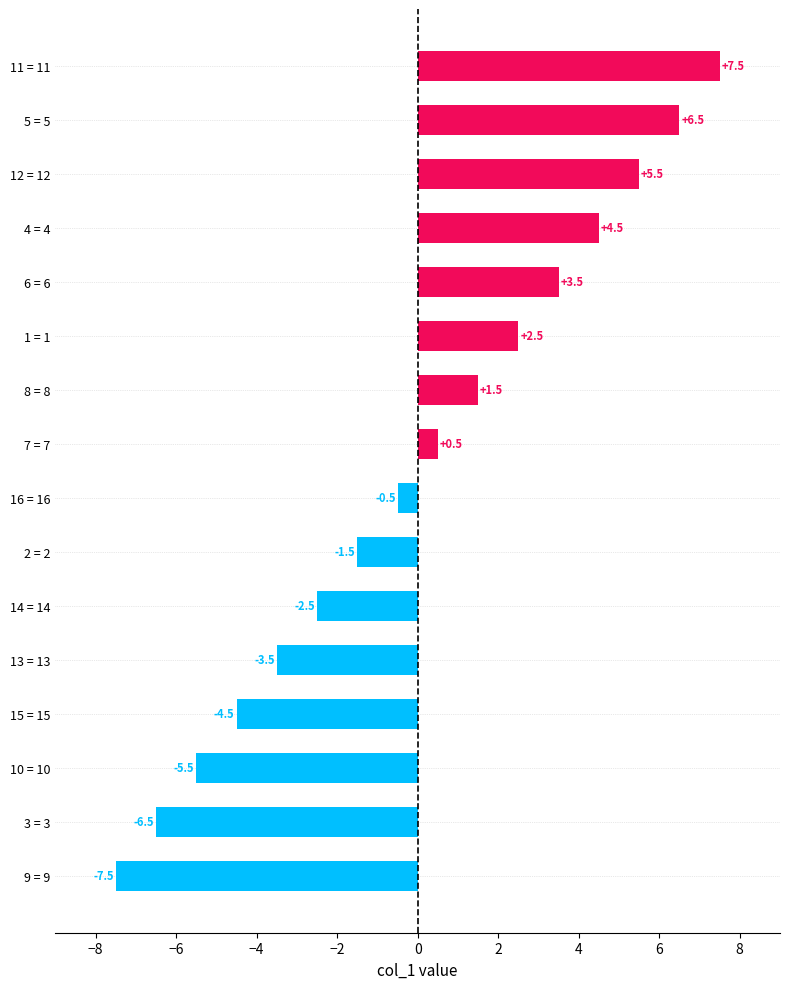

List the labels in order of value, smallest first.

9 = 9, 3 = 3, 10 = 10, 15 = 15, 13 = 13, 14 = 14, 2 = 2, 16 = 16, 7 = 7, 8 = 8, 1 = 1, 6 = 6, 4 = 4, 12 = 12, 5 = 5, 11 = 11